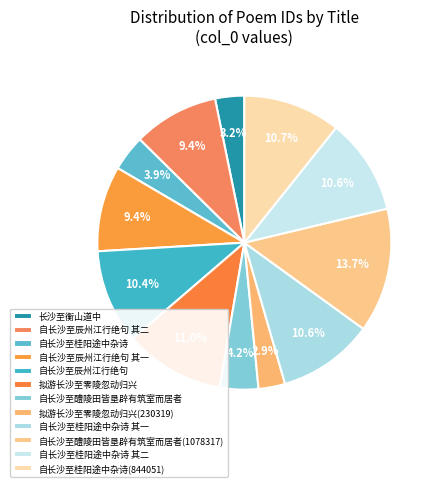

What is the largest slice in the pie chart?

自长沙至醴陵田皆垦辟有筑室而居者(1078317)